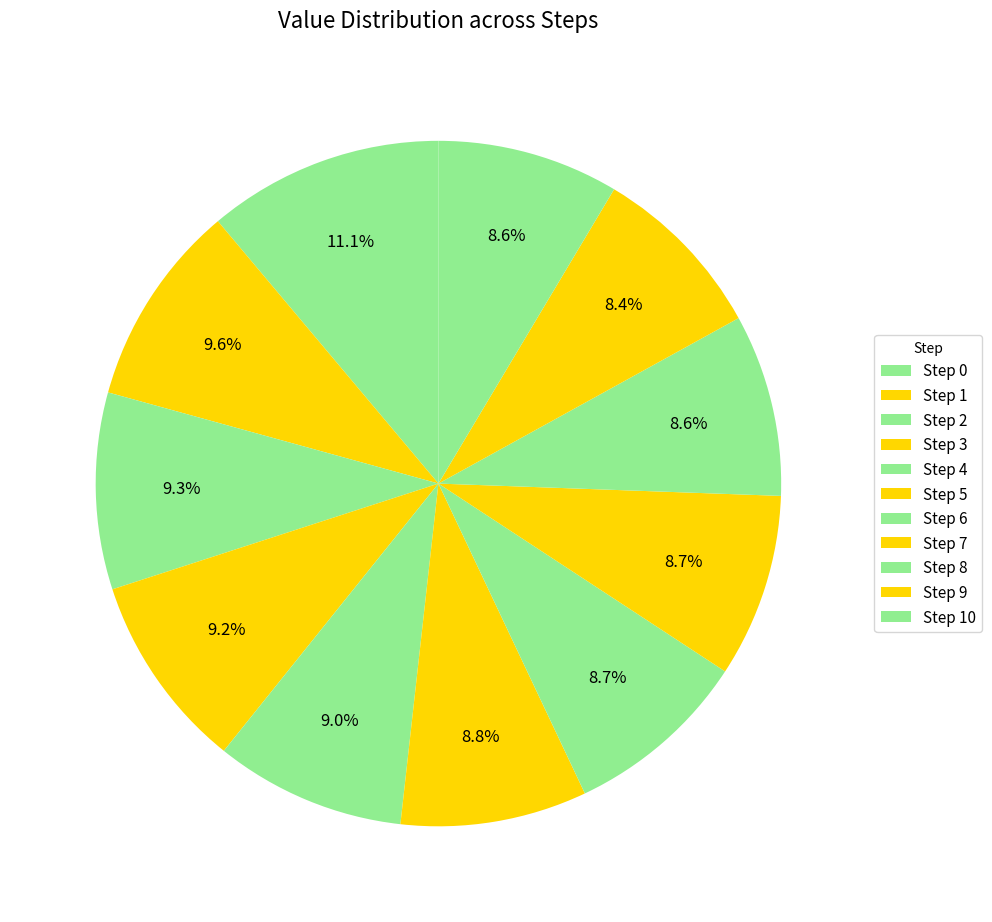

How many segments does this pie chart have?

11